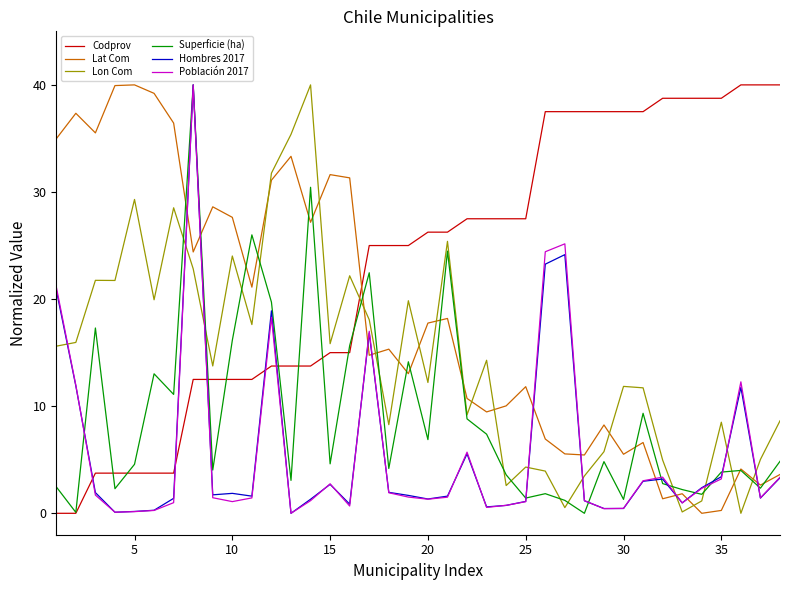

What is the greatest value displayed?

40.0